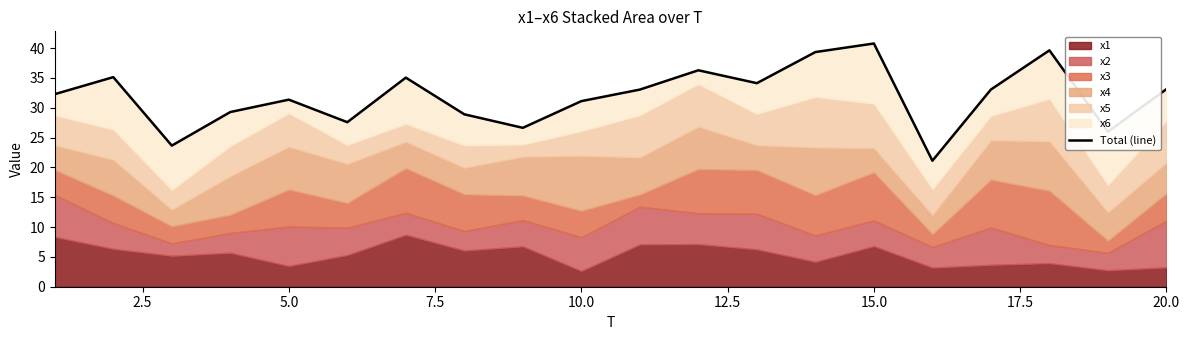

Reading left to right, list all the values displayed in this chart.

32.3	35.1	23.7	29.3	31.4	27.6	35.0	28.9	26.6	31.1	33.0	36.3	34.1	39.3	40.8	21.1	33.1	39.6	26.0	33.1